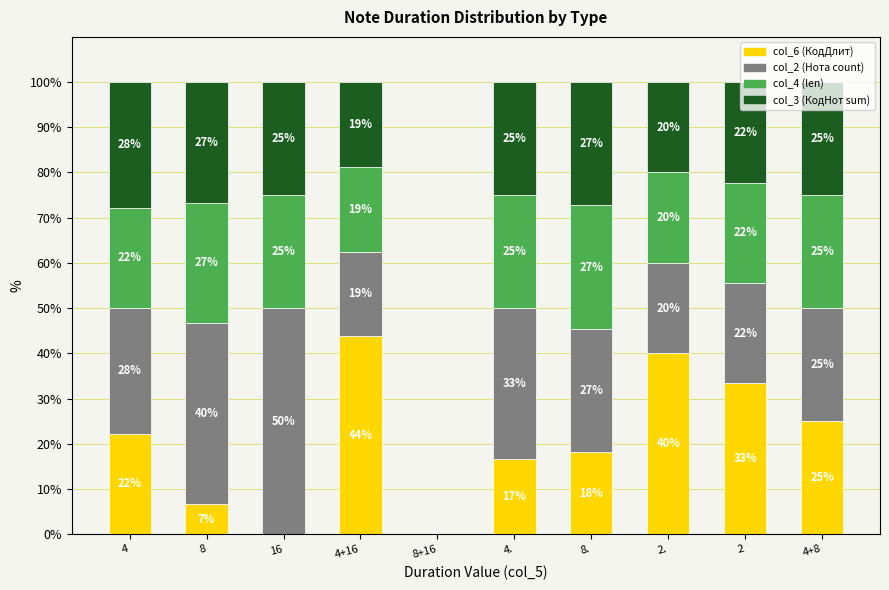

Does the chart contain stacked bars?

Yes